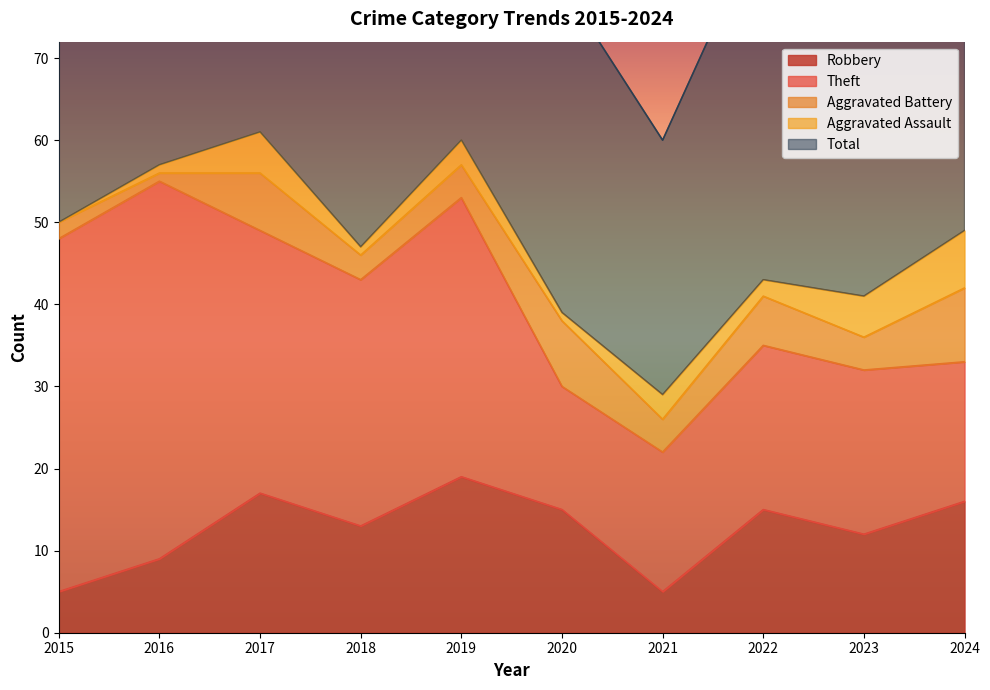

How many lines are shown in the chart?

5